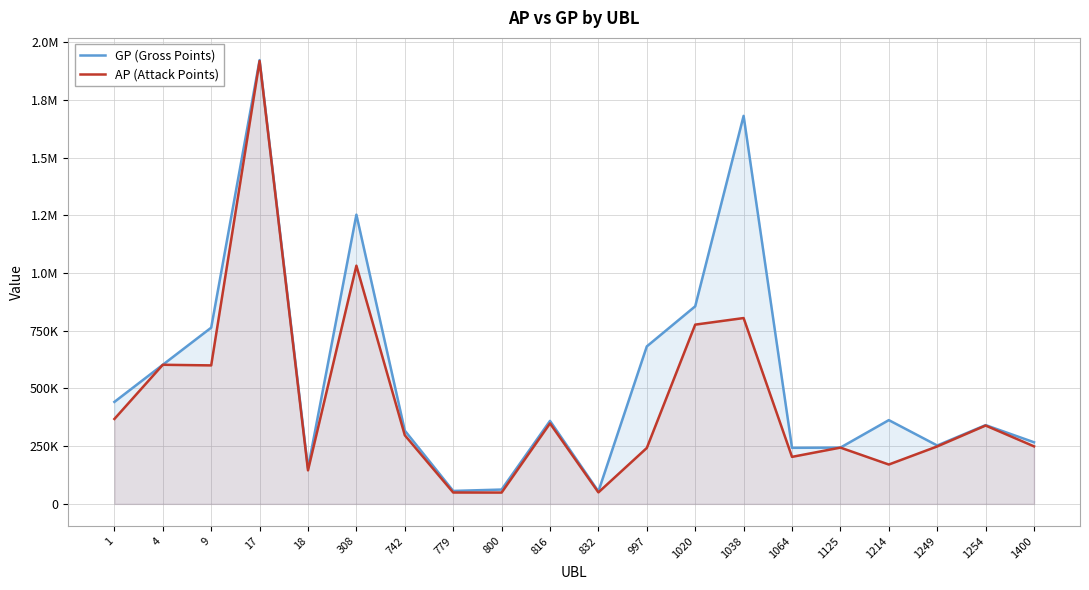

What is the sum of all GP (Gross Points) values?

10918930